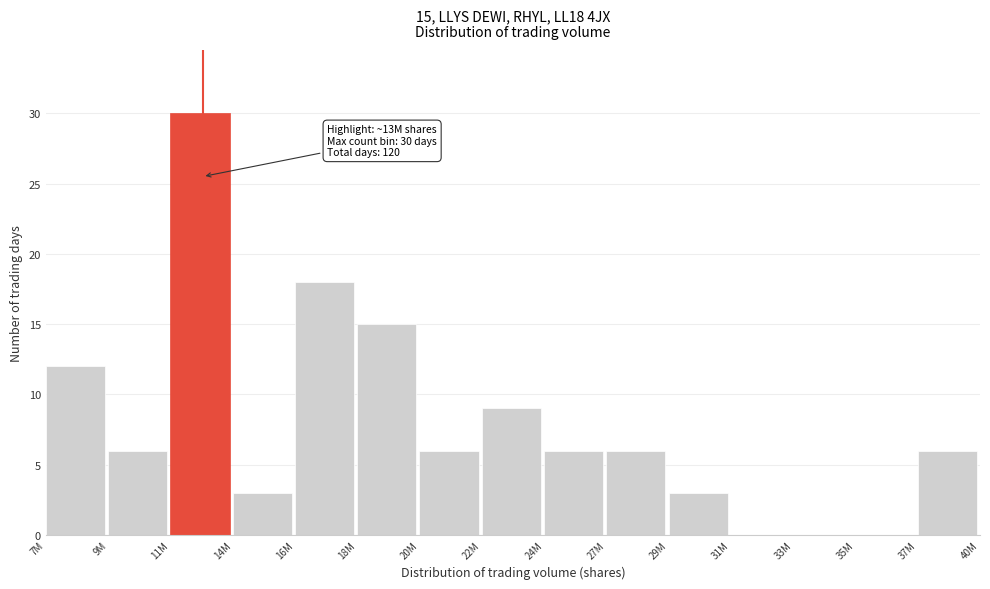

Reading left to right, transcribe all the data shown in this chart.

7M=12	9M=6	11M=30	14M=3	16M=18	18M=15	20M=6	22M=9	24M=6	27M=6	29M=3	31M=0	33M=0	35M=0	37M=6